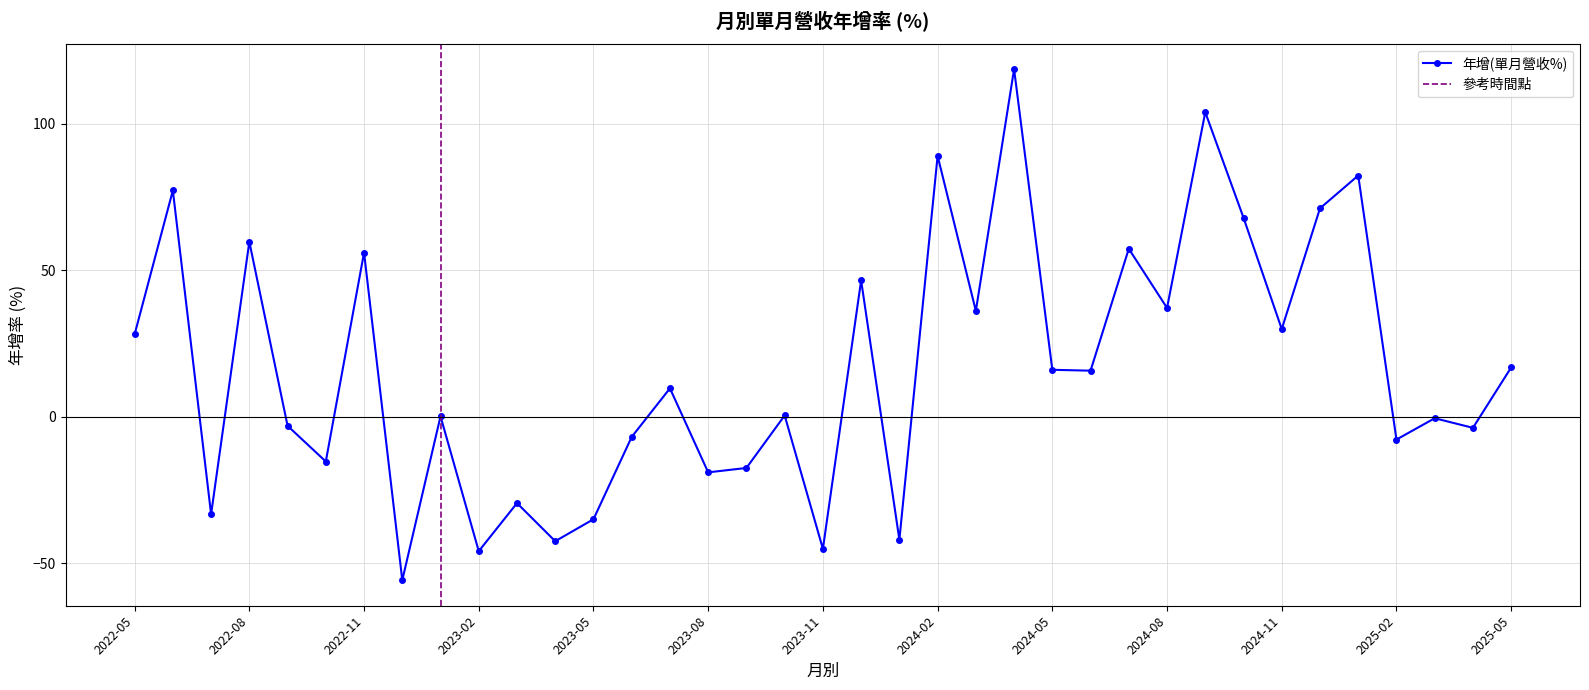

Rank the categories by value from lowest to highest.

2022-12, 2023-02, 2023-11, 2023-04, 2024-01, 2023-05, 2022-07, 2023-03, 2023-08, 2023-09, 2022-10, 2025-02, 2023-06, 2025-04, 2022-09, 2025-03, 2023-01, 2023-10, 2023-07, 2024-06, 2024-05, 2025-05, 2022-05, 2024-11, 2024-03, 2024-08, 2023-12, 2022-11, 2024-07, 2022-08, 2024-10, 2024-12, 2022-06, 2025-01, 2024-02, 2024-09, 2024-04